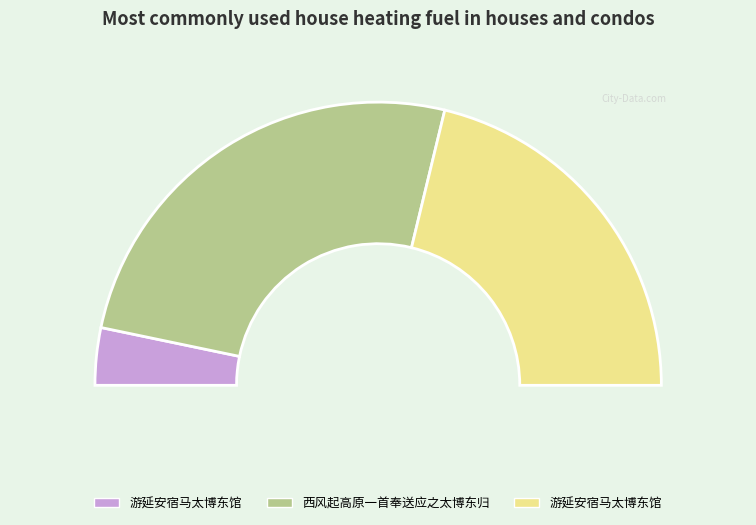

What is the change in value from 西风起高原一首奉送应之太博东归 to 游延安宿马太博东馆?

-175938